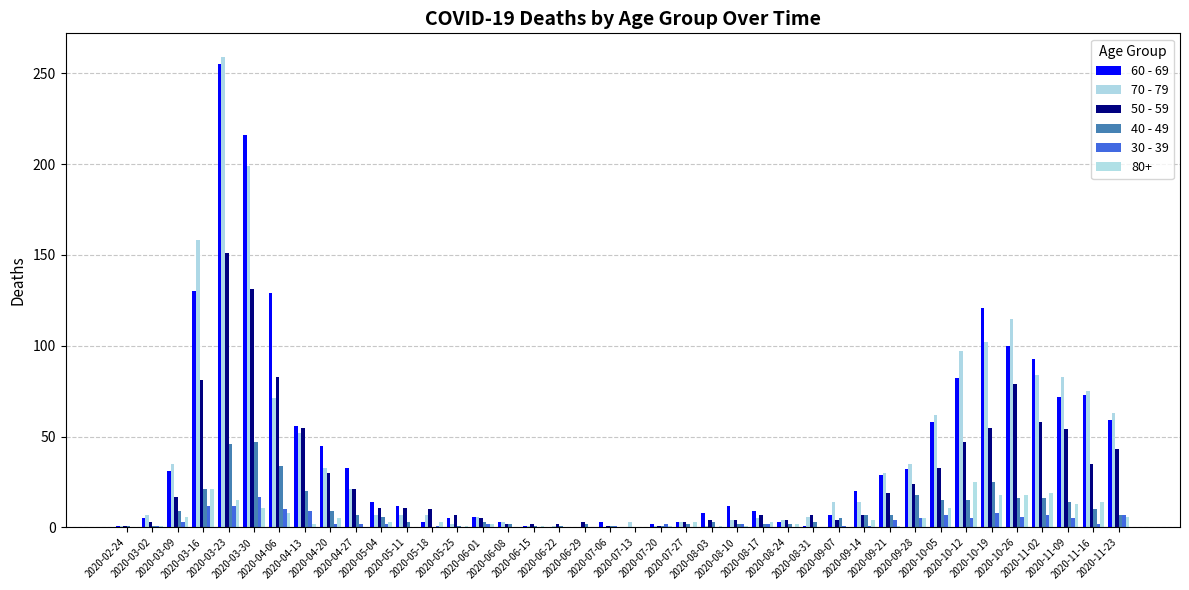

Does the chart contain stacked bars?

No